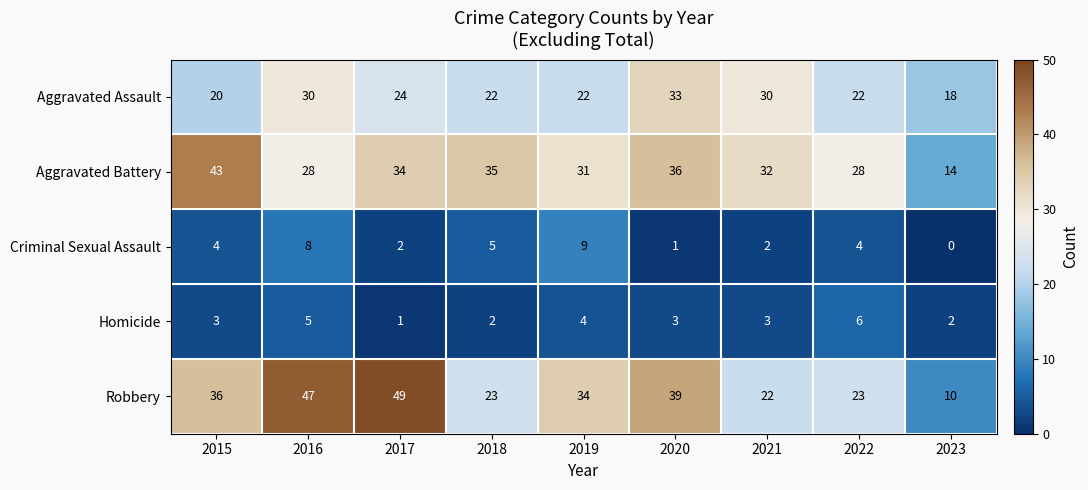

True or false: Aggravated Assault has a value of 55 at 2020.

False